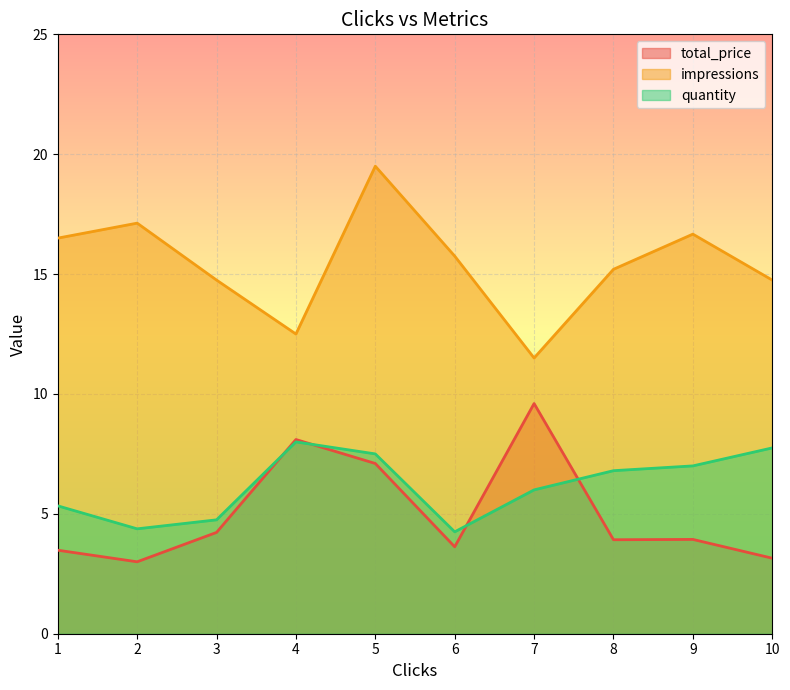

At 9, list the series in order from smallest to largest.

total_price, quantity, impressions